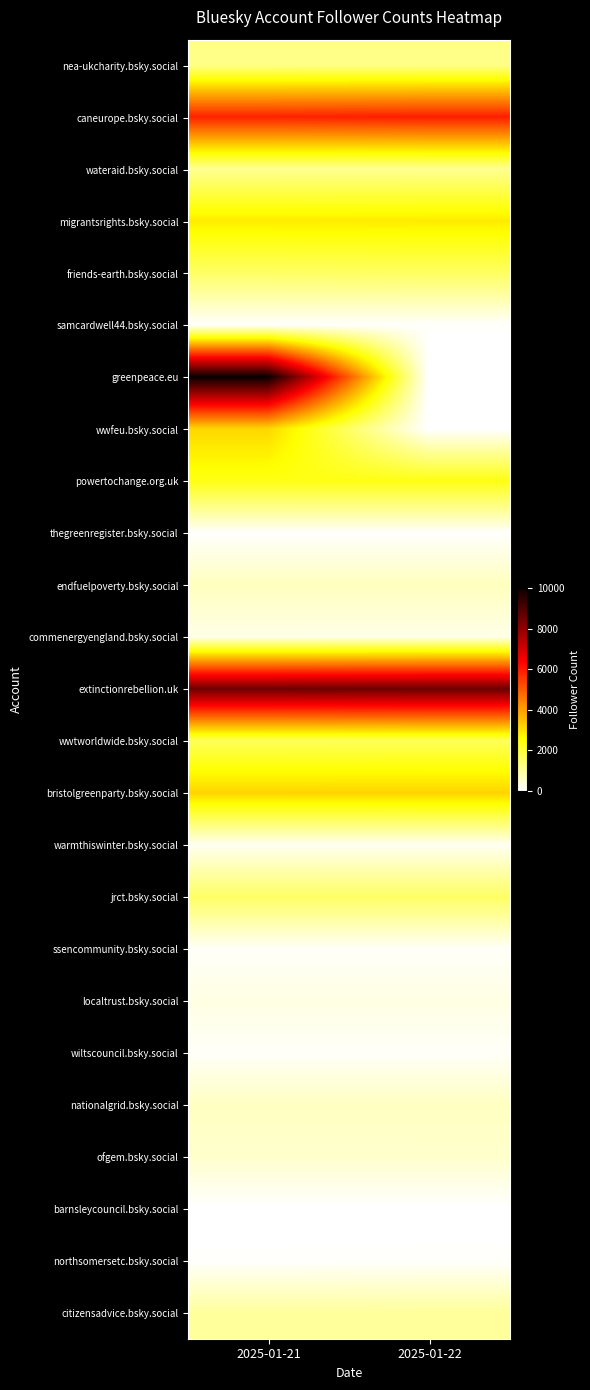

What is the spread (max minus min) of values at 2025-01-22?

8551